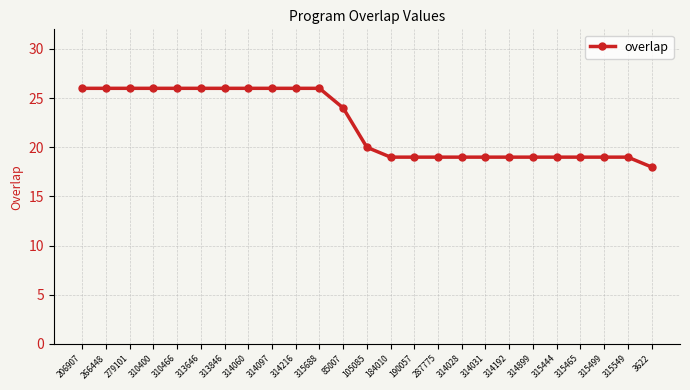

What is the average value?

22